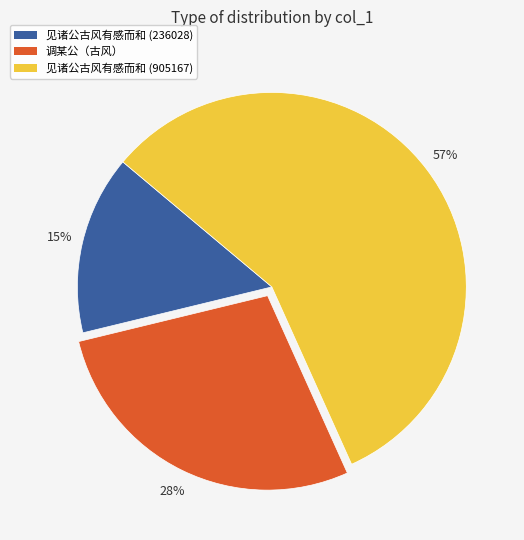

To the nearest percent, what is the combined percentage of 调某公（古风） and 见诸公古风有感而和 (905167)?

85%